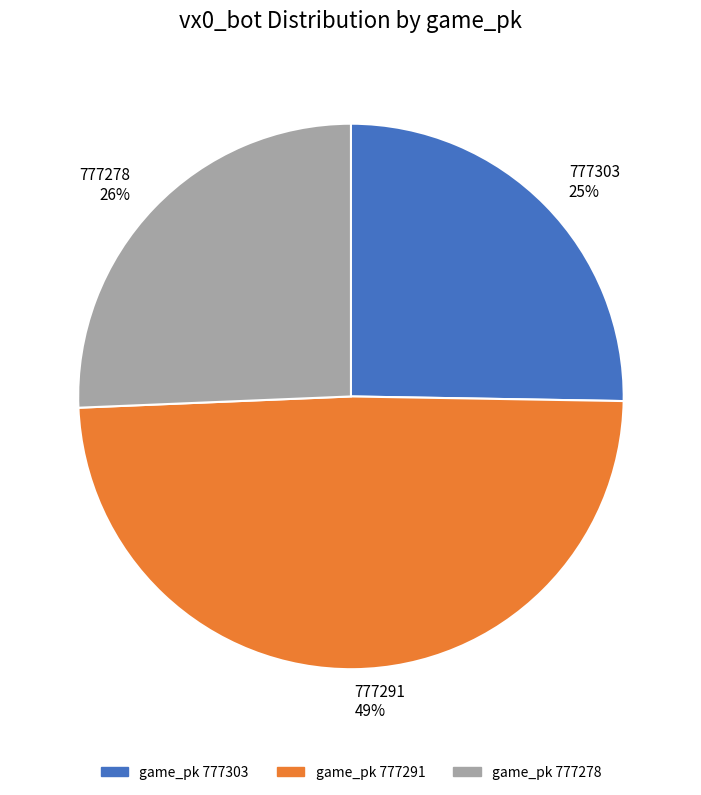

Count the number of slices in the pie.

3